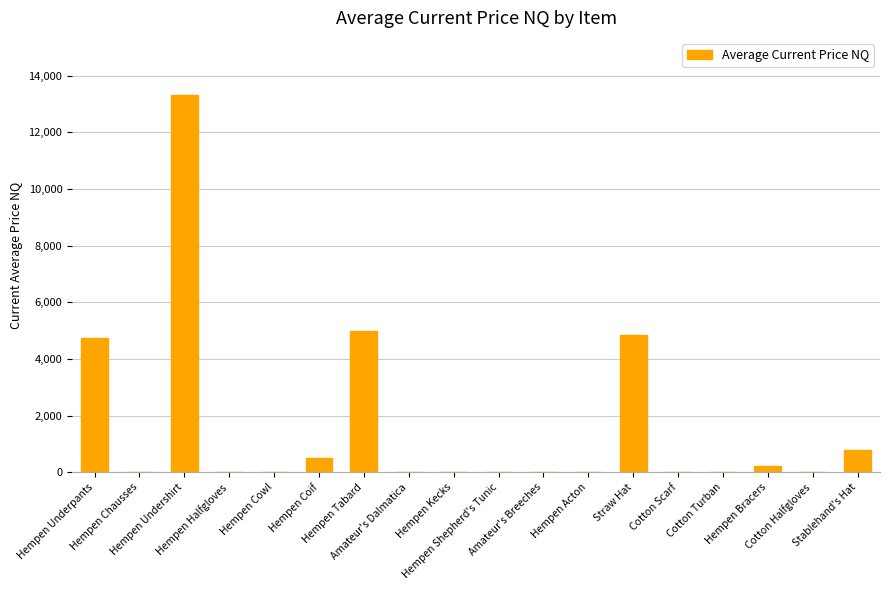

How many values exceed 0?

7